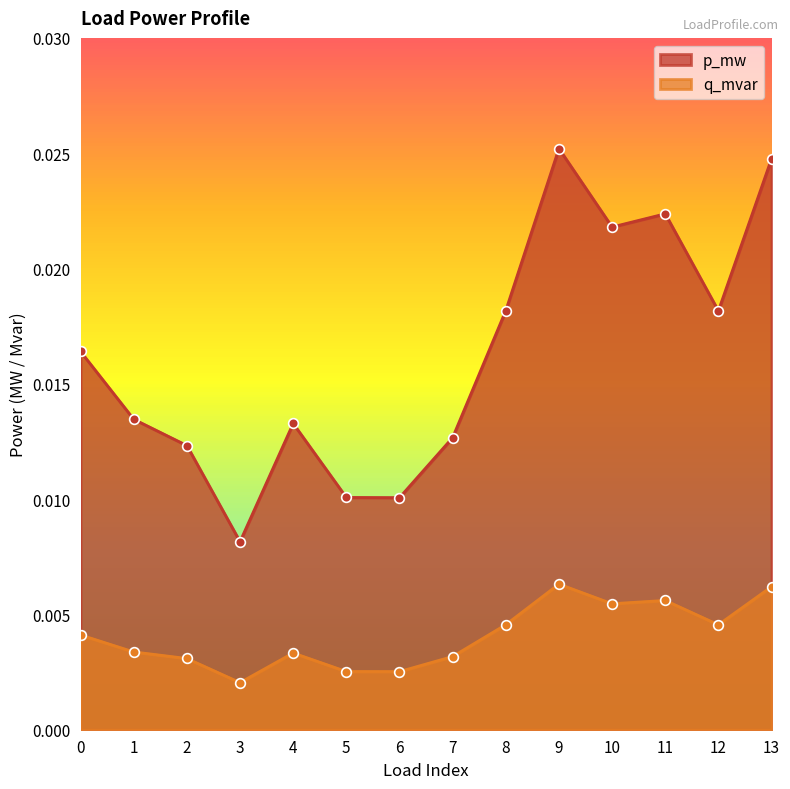

Which category has the lowest value across all series?

3